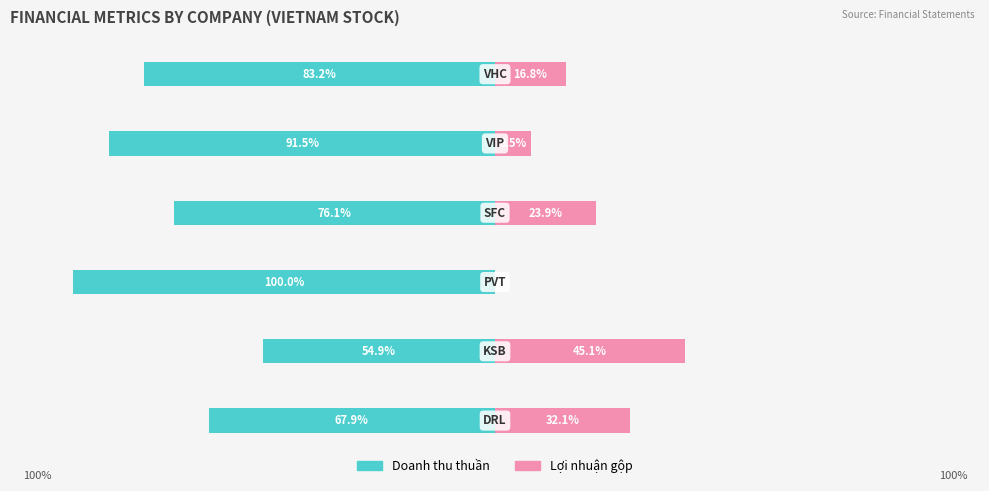

Between 3 and 5, which is larger?

3